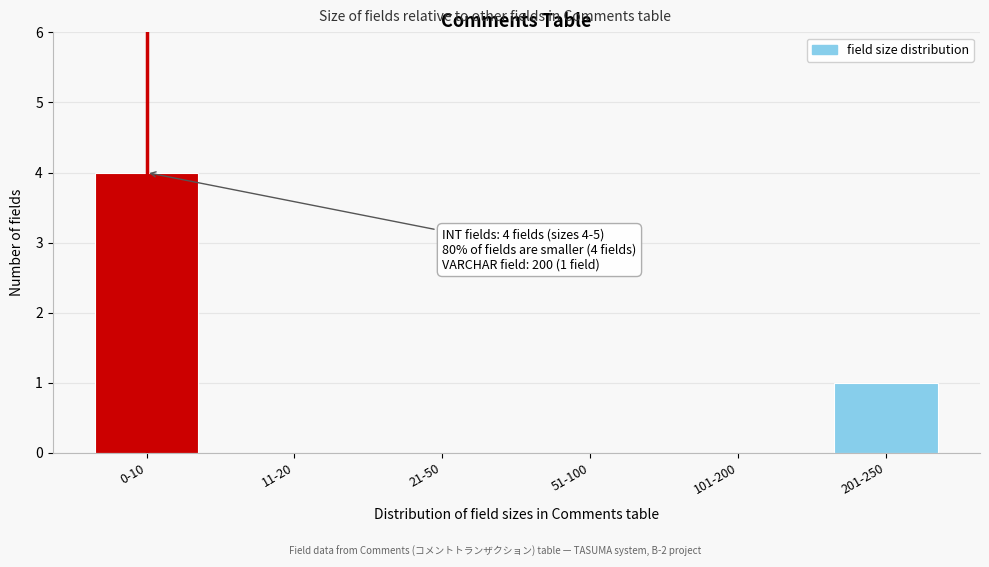

Reading left to right, list all the values displayed in this chart.

0-10=4	11-20=0	21-50=0	51-100=0	101-200=0	201-250=1